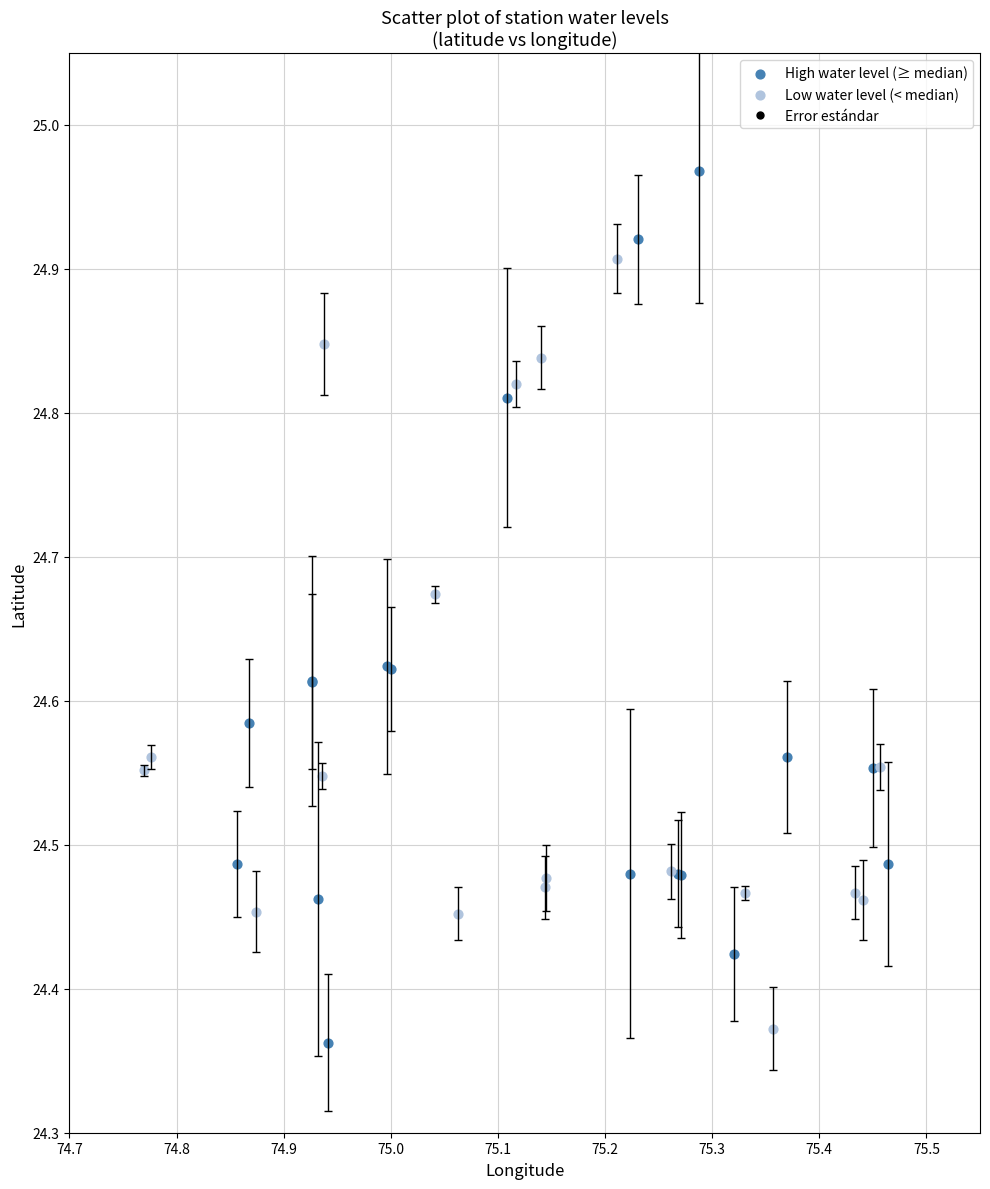

Which series reaches the maximum Y coordinate?

High water level (≥ median)